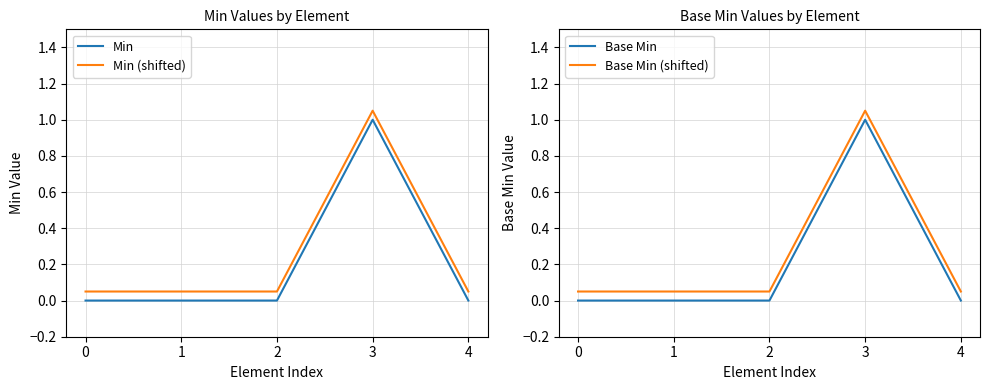

True or false: Base Min (shifted) and Min cross at least once.

False